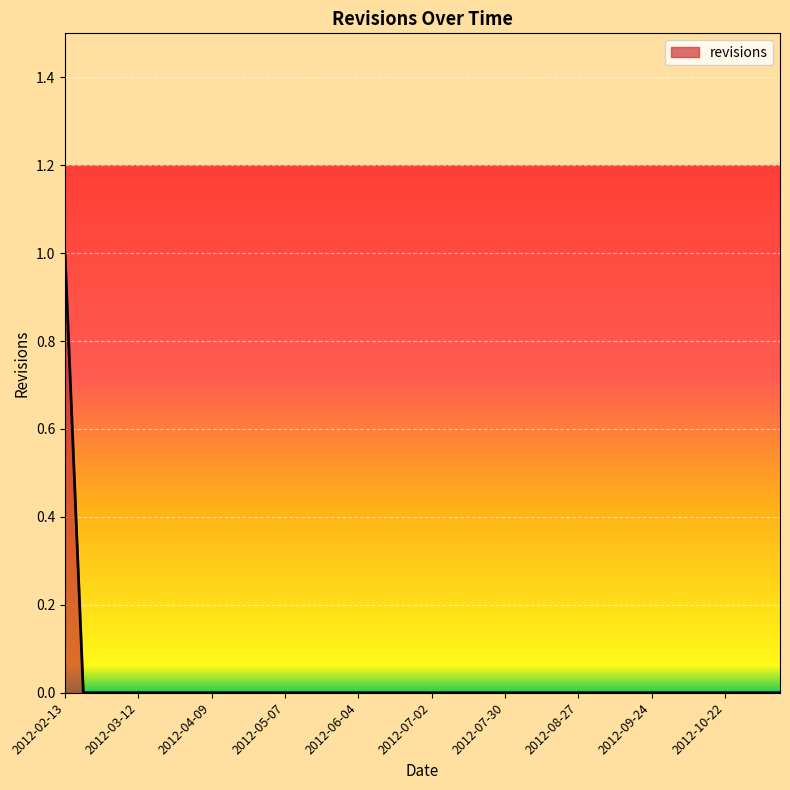

List the labels in order of value, largest first.

2012-02-13, 2012-02-20, 2012-02-27, 2012-03-05, 2012-03-12, 2012-03-19, 2012-03-26, 2012-04-02, 2012-04-09, 2012-04-16, 2012-04-23, 2012-04-30, 2012-05-07, 2012-05-14, 2012-05-21, 2012-05-28, 2012-06-04, 2012-06-11, 2012-06-18, 2012-06-25, 2012-07-02, 2012-07-09, 2012-07-16, 2012-07-23, 2012-07-30, 2012-08-06, 2012-08-13, 2012-08-20, 2012-08-27, 2012-09-03, 2012-09-10, 2012-09-17, 2012-09-24, 2012-10-01, 2012-10-08, 2012-10-15, 2012-10-22, 2012-10-29, 2012-11-05, 2012-11-12